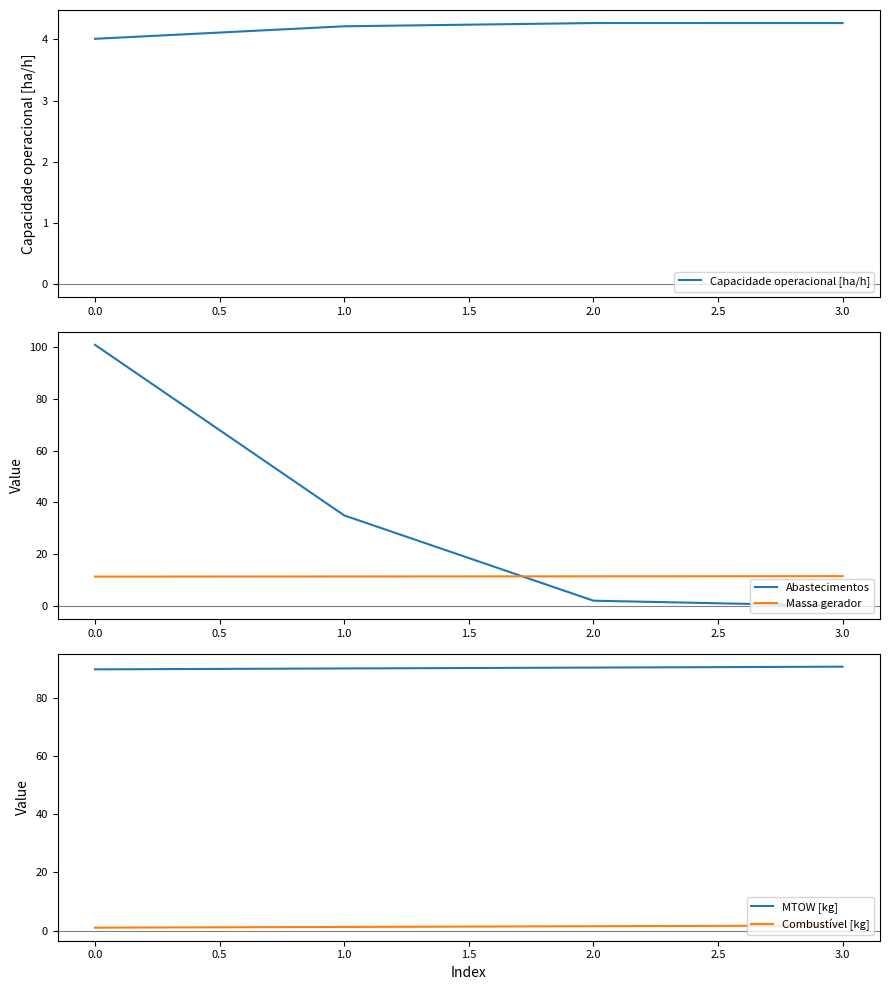

True or false: Abastecimentos and Massa gerador intersect in this chart.

True